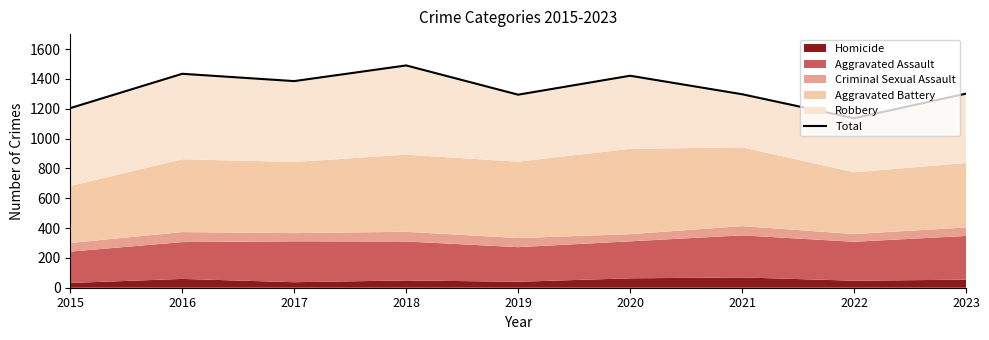

How many data points are less than 1301?

4